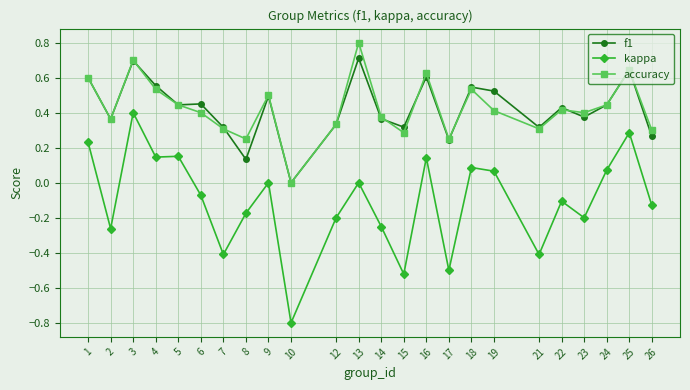

Which series has the largest range (max minus min)?

kappa